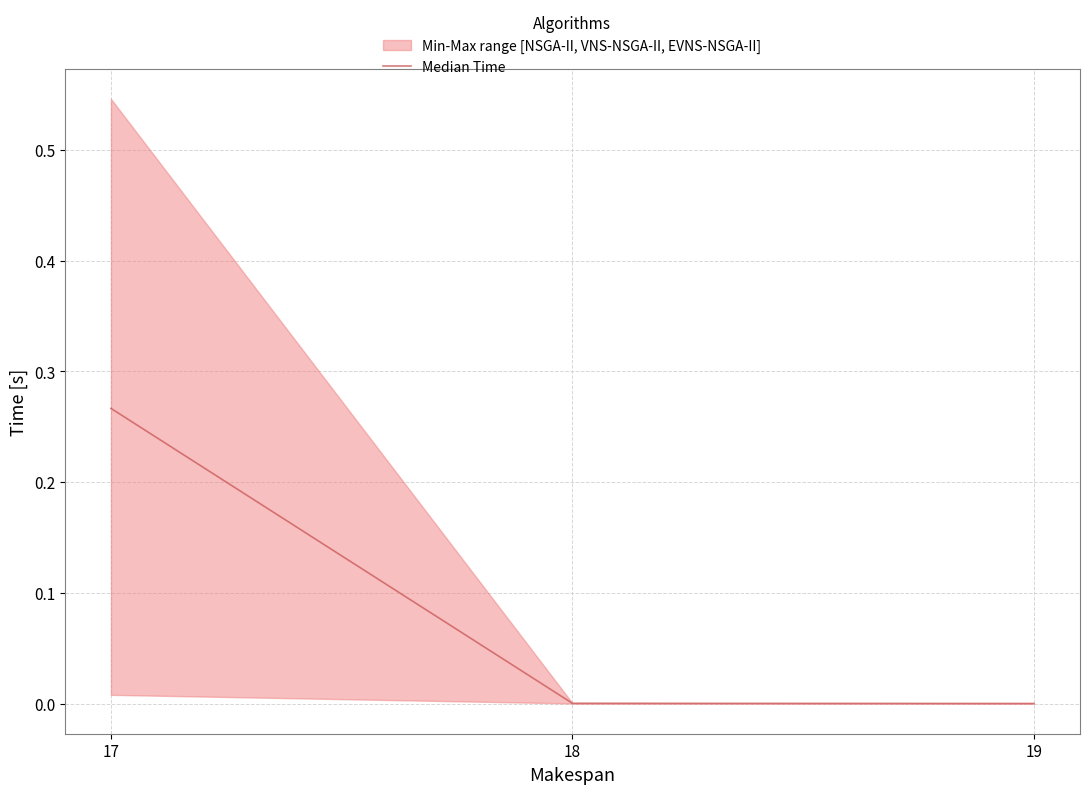

What is the change in value from 17 to 19?

-0.3